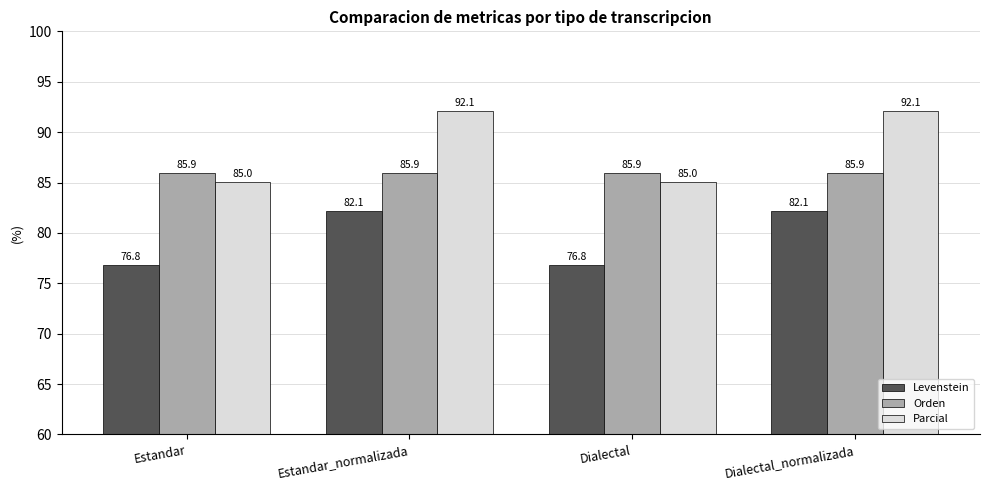

What value does the Orden series have at Estandar?

85.9